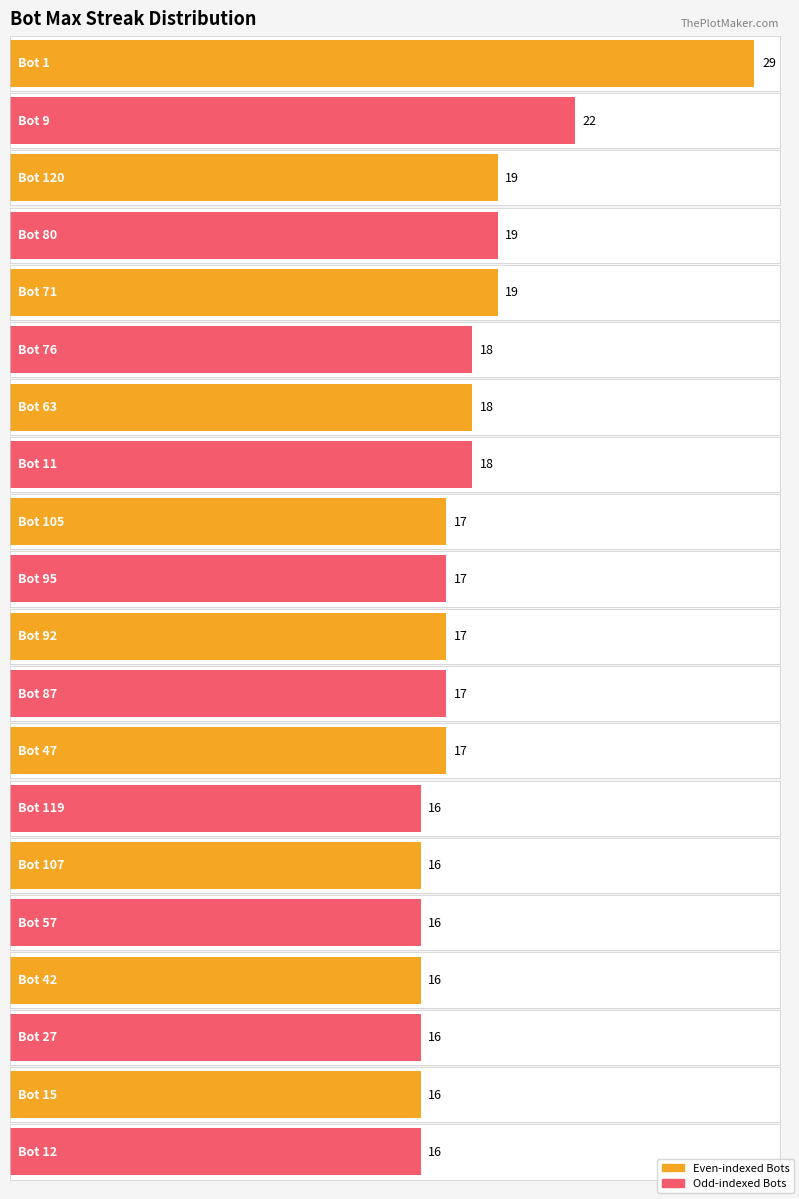

Reading left to right, extract all data points from this chart.

29	22	19	19	19	18	18	18	17	17	17	17	17	16	16	16	16	16	16	16